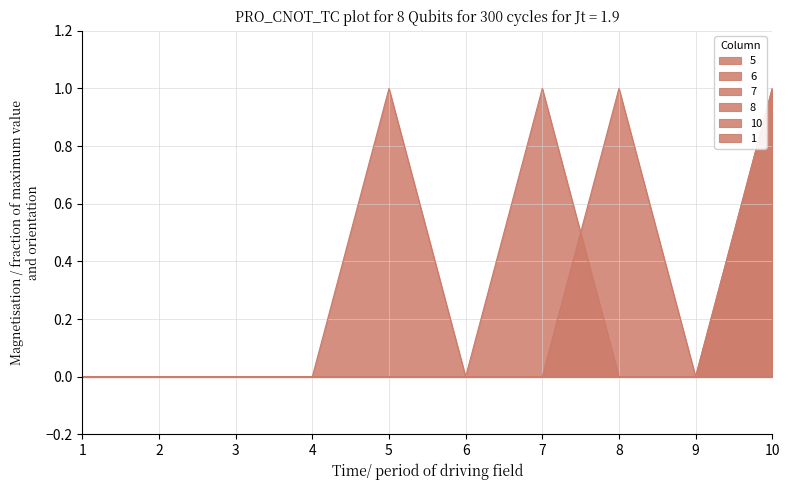

True or false: 6 and 8 cross at least once.

False